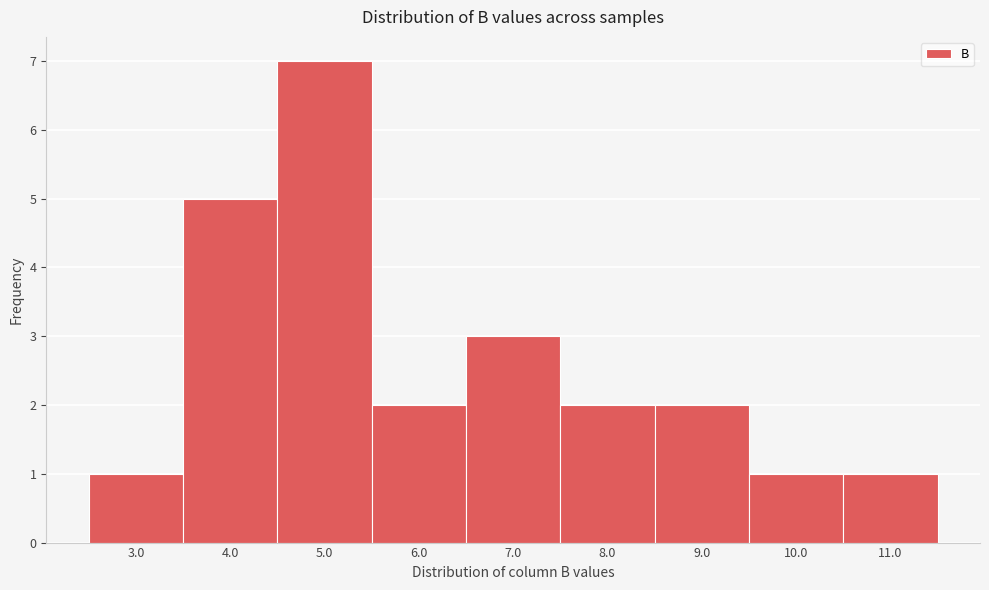

Reading left to right, list all the values displayed in this chart.

1	5	7	2	3	2	2	1	1